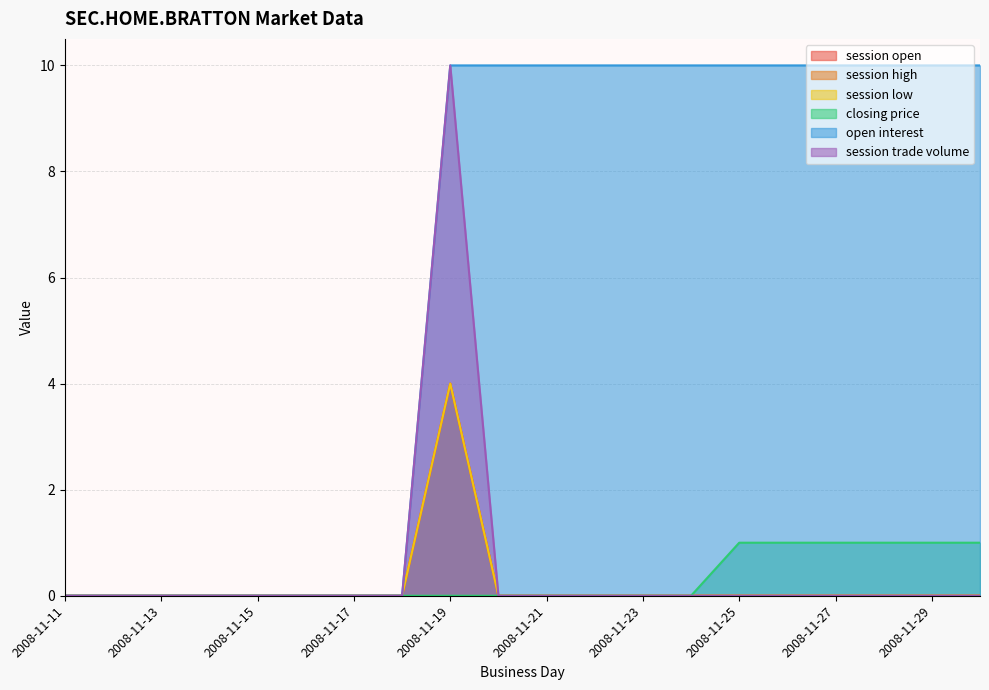

Reading left to right, extract all data points from this chart.

session open: 0	0	0	0	0	0	0	0	4	0	0	0	0	0	0	0	0	0	0	0
session high: 0	0	0	0	0	0	0	0	4	0	0	0	0	0	0	0	0	0	0	0
session low: 0	0	0	0	0	0	0	0	4	0	0	0	0	0	0	0	0	0	0	0
closing price: 0	0	0	0	0	0	0	0	0	0	0	0	0	0	1	1	1	1	1	1
open interest: 0	0	0	0	0	0	0	0	10	10	10	10	10	10	10	10	10	10	10	10
session trade volume: 0	0	0	0	0	0	0	0	10	0	0	0	0	0	0	0	0	0	0	0